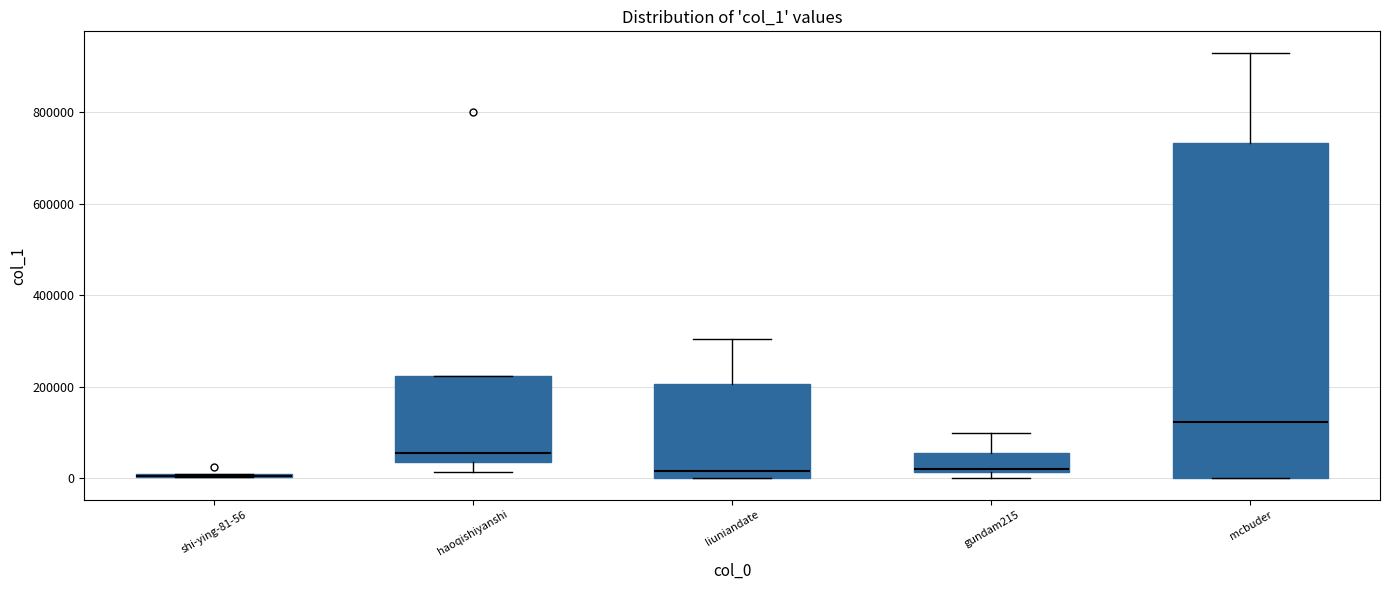

Where does the median line of the box for mcbuder sit on the y-axis? The values are not printed on the chart, so give them approximately, as read against the axis.

120000